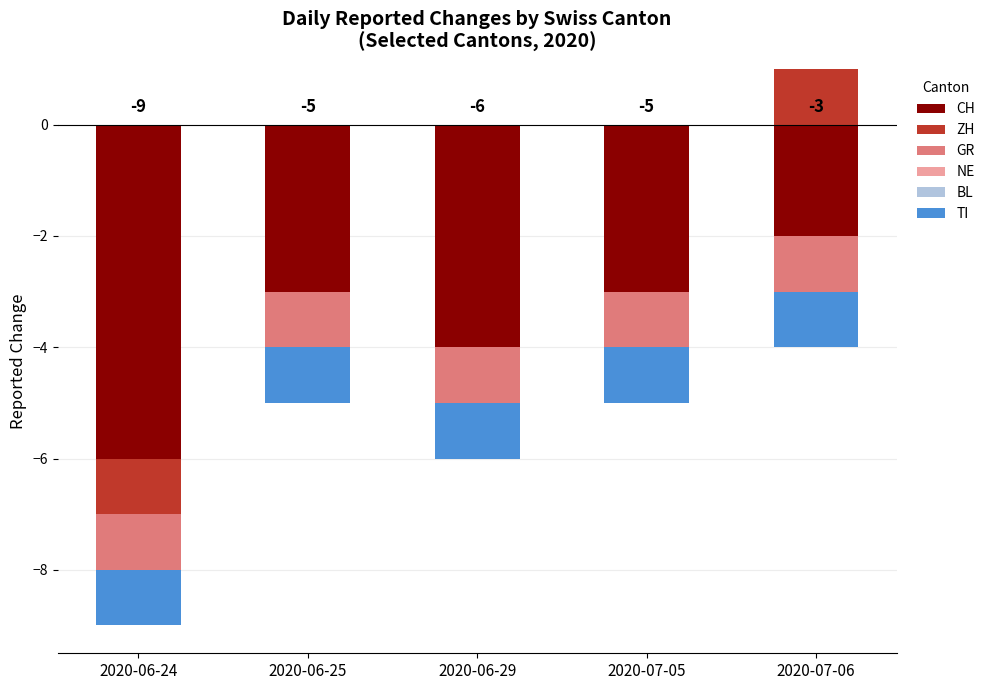

Between 2020-07-06 and 2020-06-24, which is larger?

2020-07-06